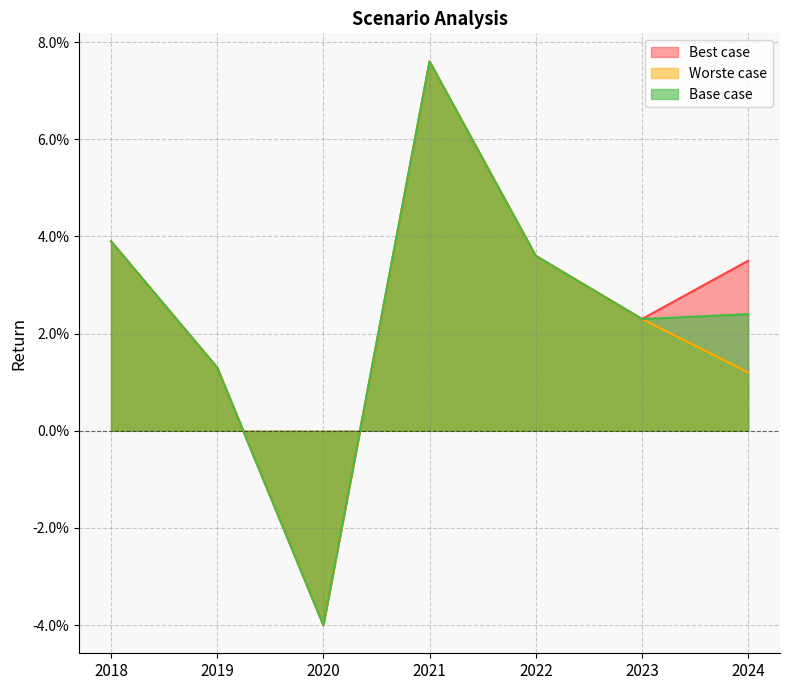

At 2019, list the series in order from largest to smallest.

Best case, Worste case, Base case